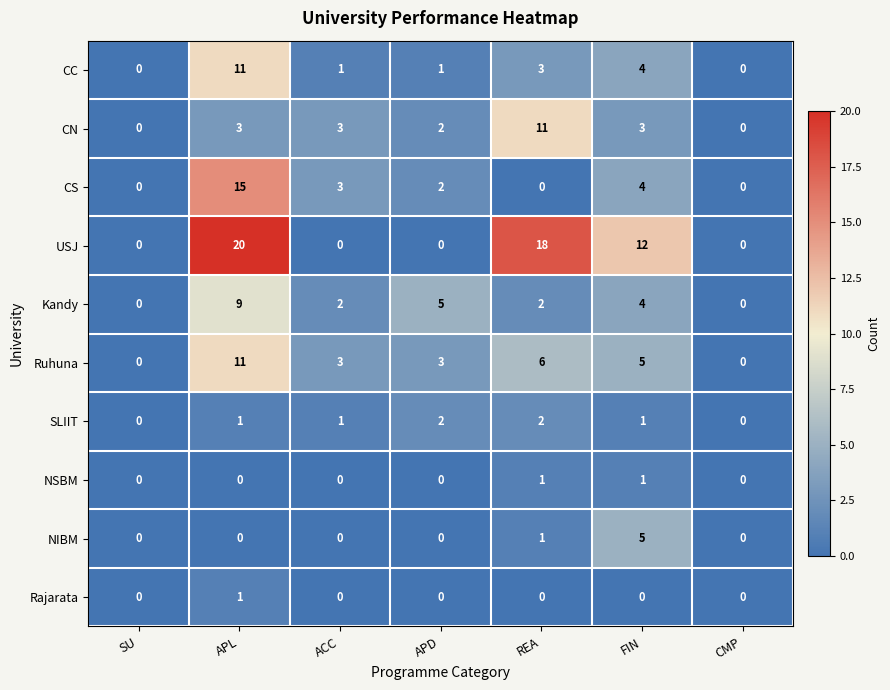

Which series has the widest spread of values?

USJ